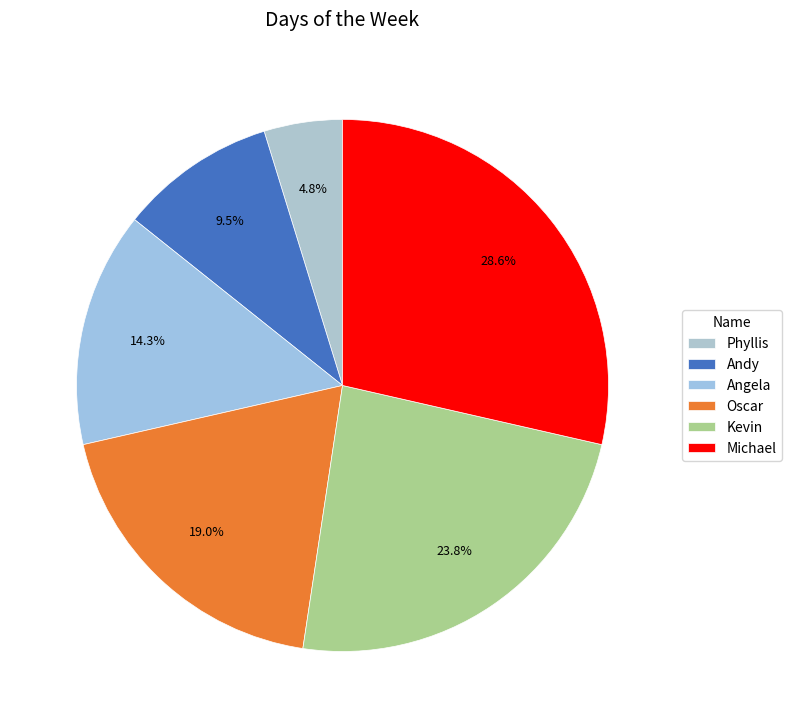

Is there any slice that represents more than half of the pie?

No